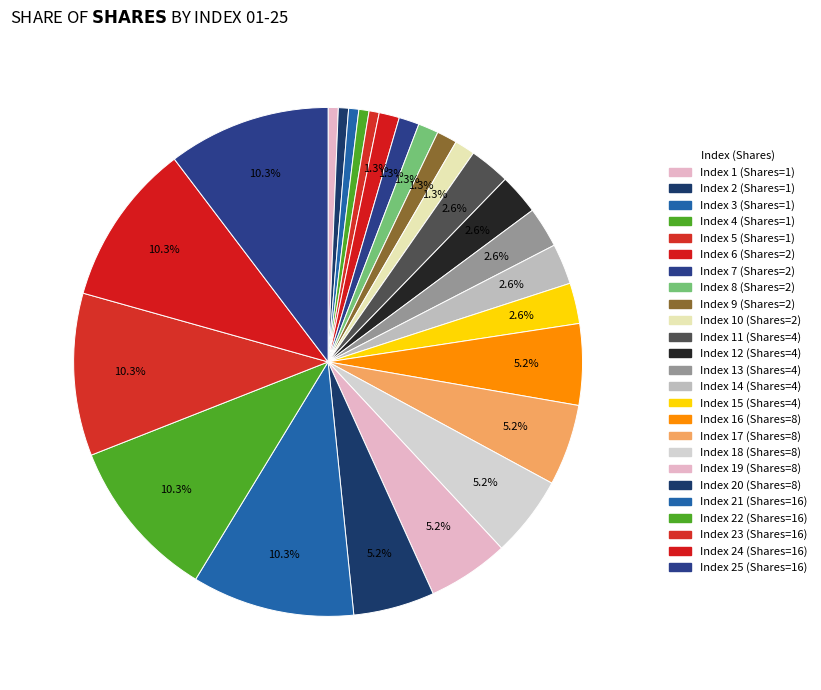

Count the number of slices in the pie.

25